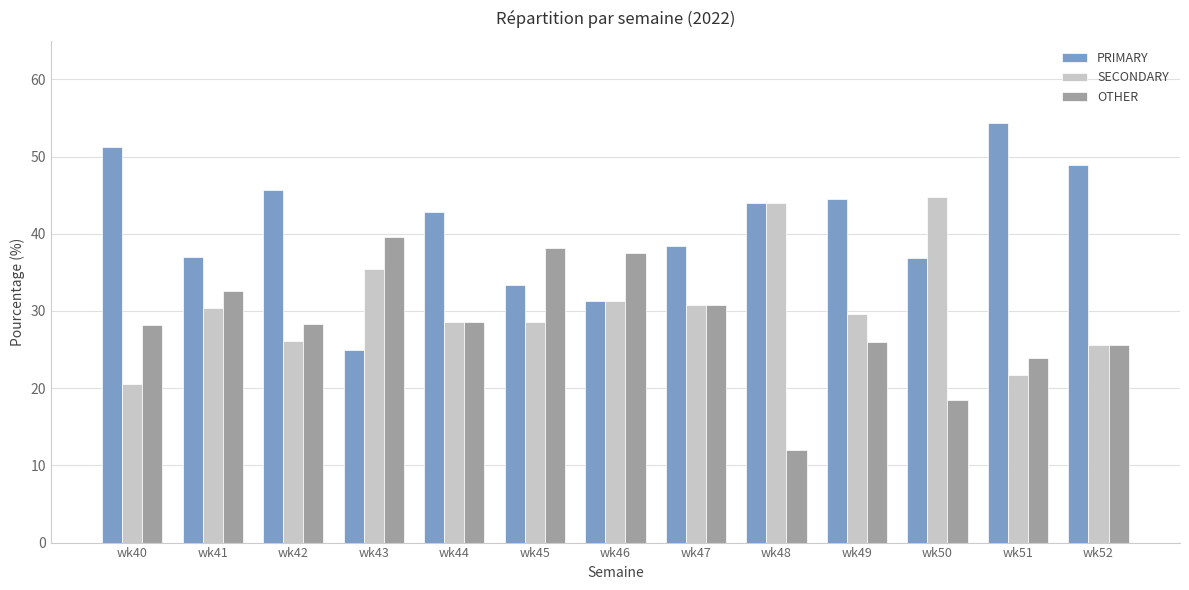

At which label does SECONDARY reach its peak?

wk50